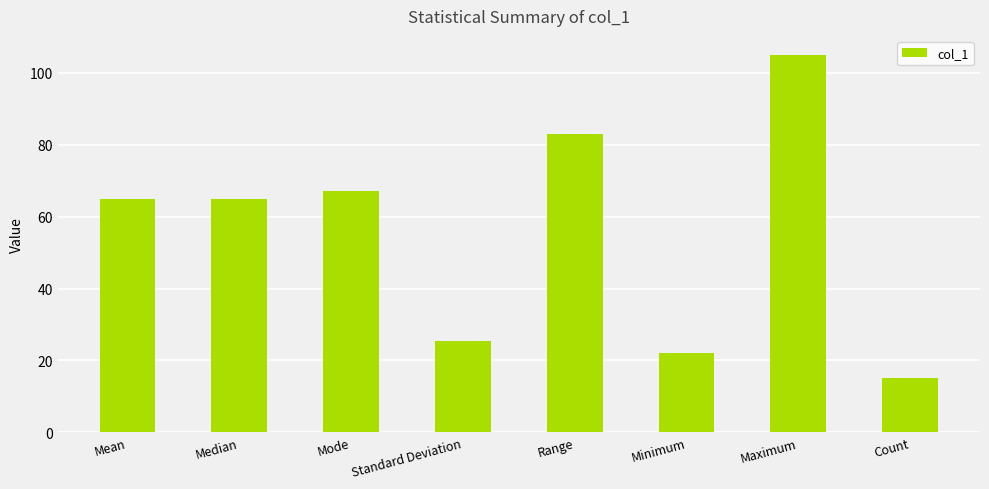

Are the bars horizontal?

No